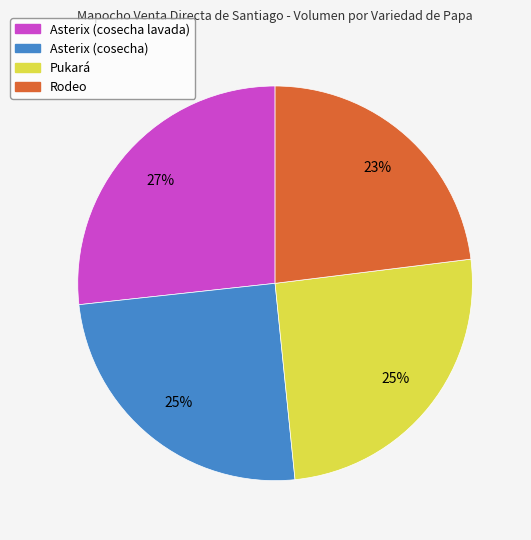

True or false: Pukará accounts for 25% of the total.

True